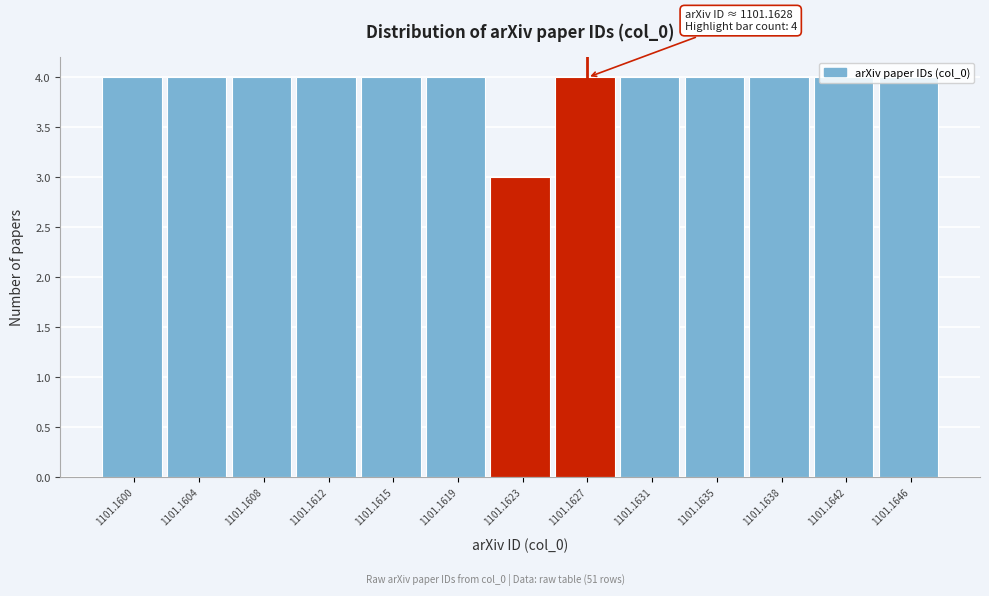

What is the value of the 10th bar from the left?

4